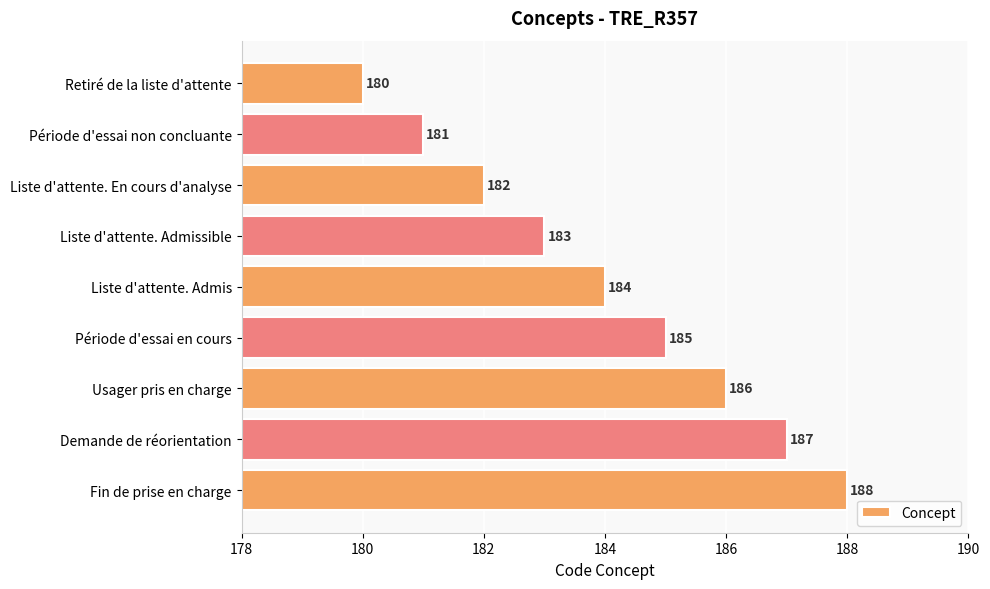

What position from the top is Période d'essai en cours?

6